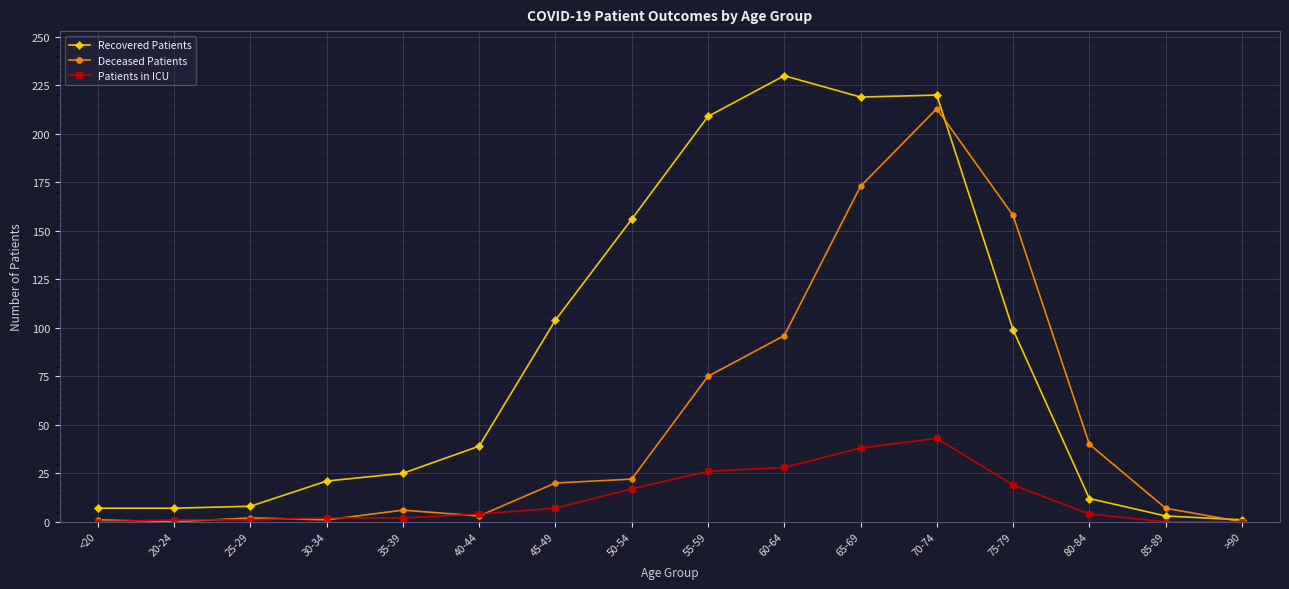

Is the value of Recovered Patients at 20-24 greater than the value of Deceased Patients at 55-59?

No